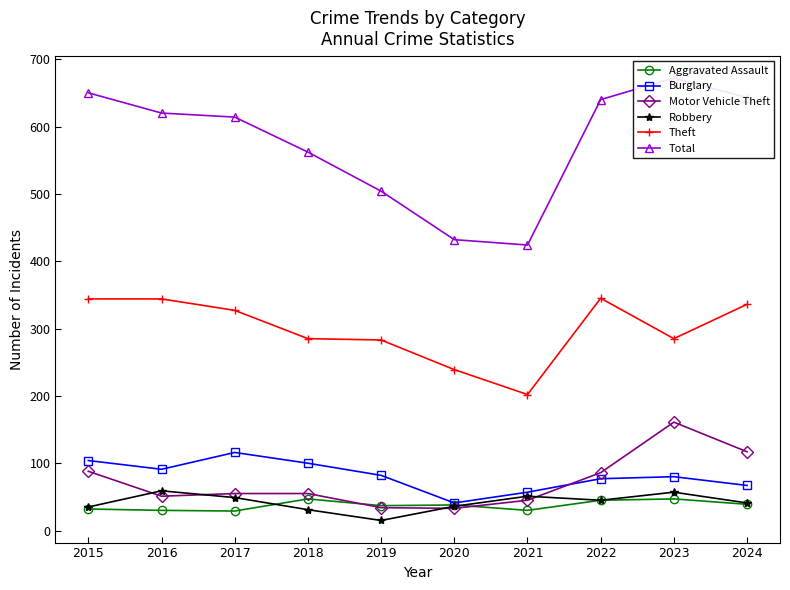

What is the minimum value for Burglary?

41